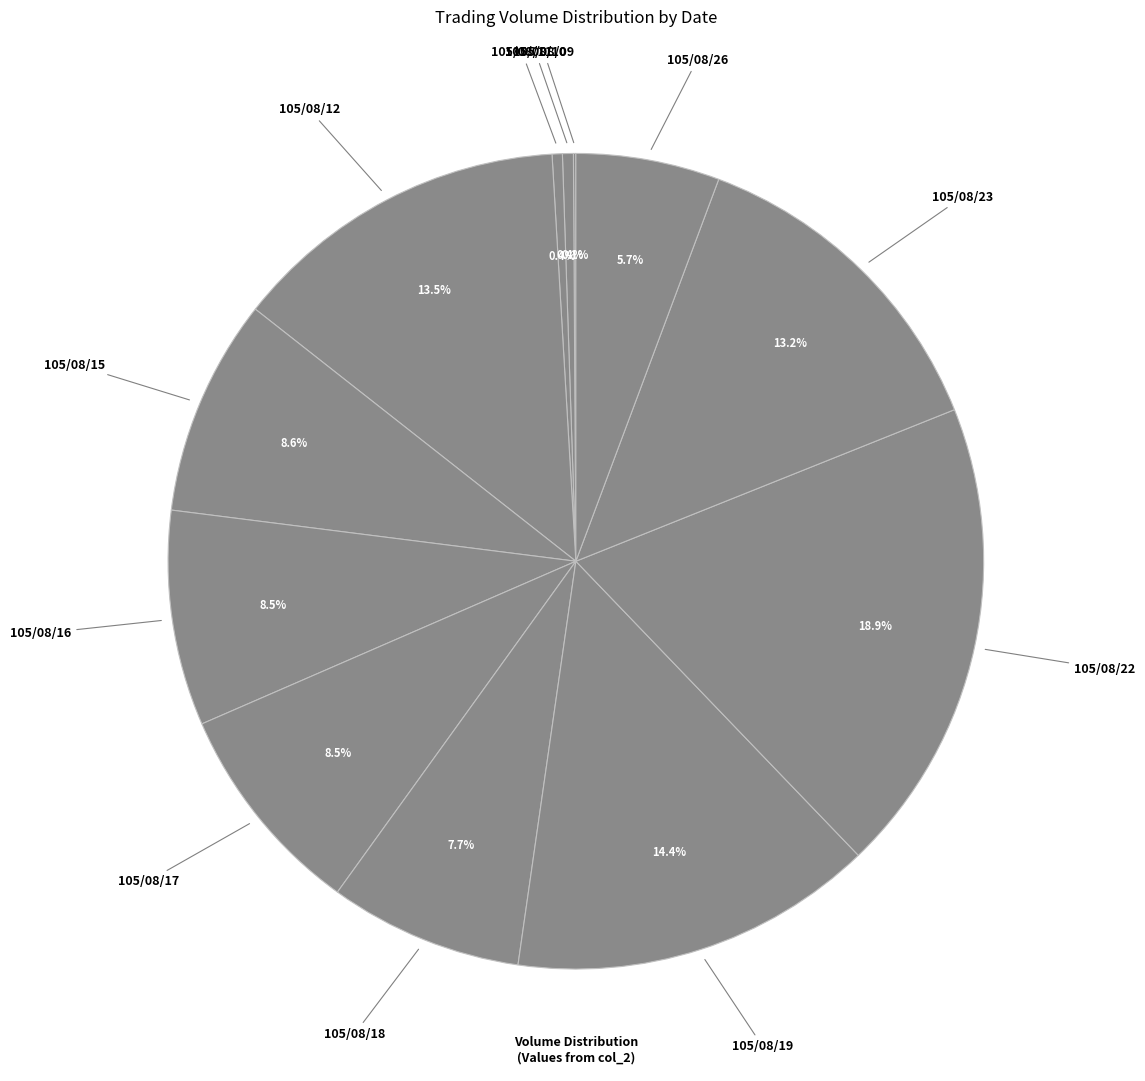

How many slices are in this pie chart?

12